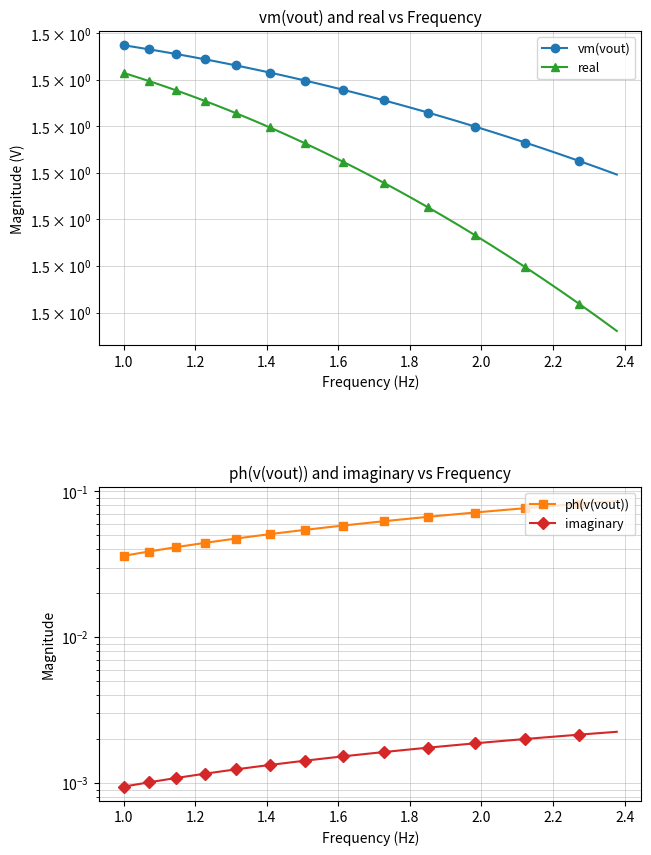

Which series has the widest spread of values?

ph(v(vout))